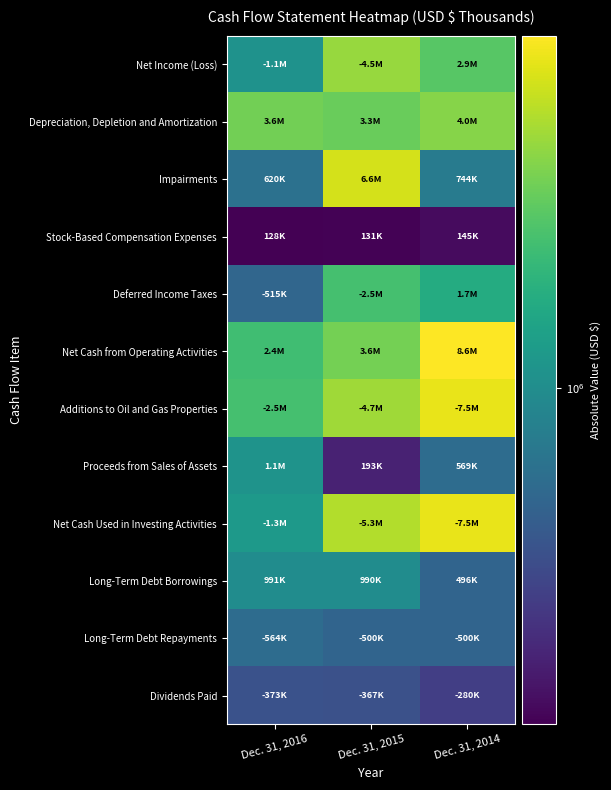

Which series changed the most between Dec. 31, 2016 and Dec. 31, 2015?

Impairments